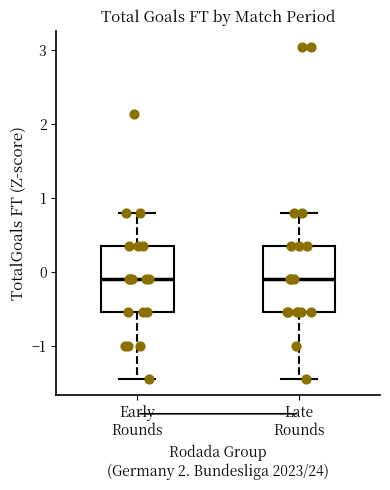

Reading left to right, transcribe this box plot: for each box, give where its median line is, the range the box spans, and where its two whiskers end, as read against the y-axis. The values are not printed on the chart, so give them approximately, as read against the axis.

Early Rounds: median -0.1, box -0.5 to 0.3, whiskers -1.4 to 0.8
Late Rounds: median -0.1, box -0.5 to 0.3, whiskers -1.4 to 0.8